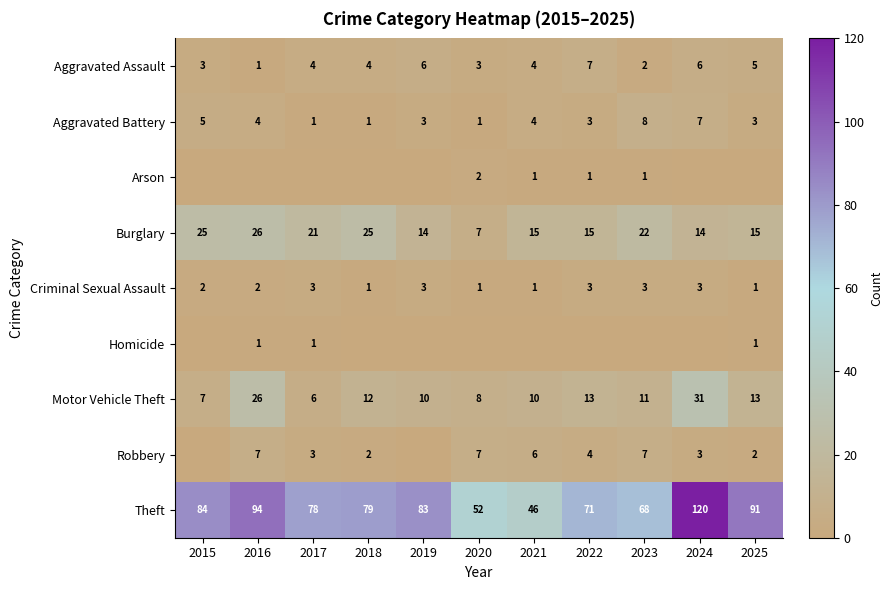

What is the maximum value for Aggravated Battery?

8